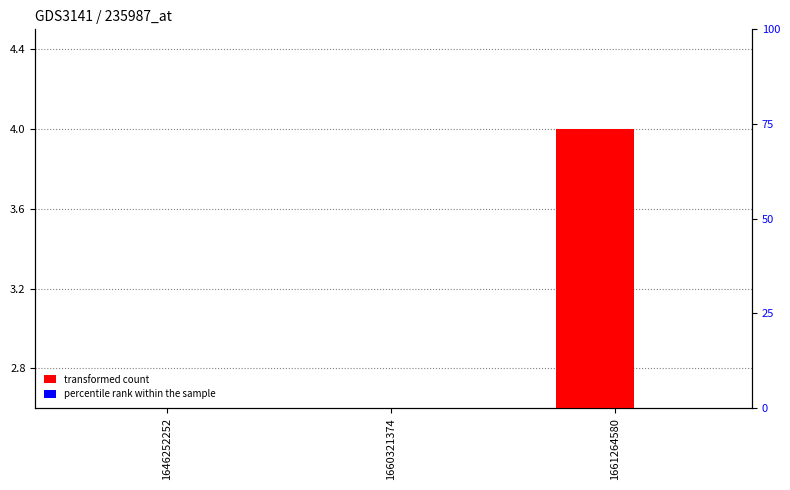

Reading right to left, extract all data points from this chart.

transformed count: 4	1	0
percentile rank within the sample: 0	0	0